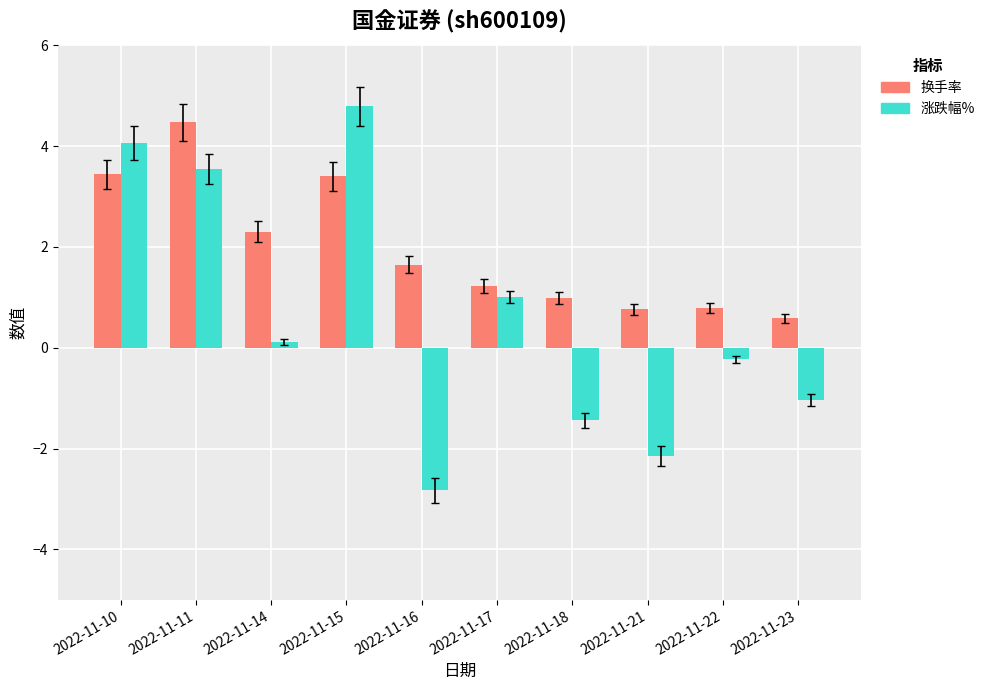

Rank the series at 2022-11-22 from highest to lowest value.

换手率, 涨跌幅%